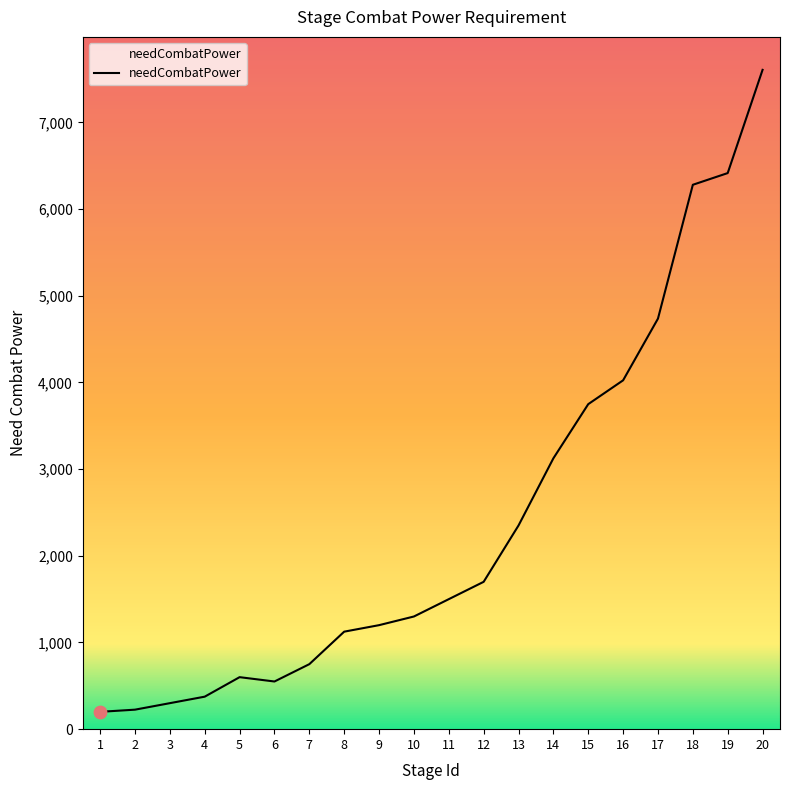

What is the ratio of the value at 13 to the value at 15?

0.6